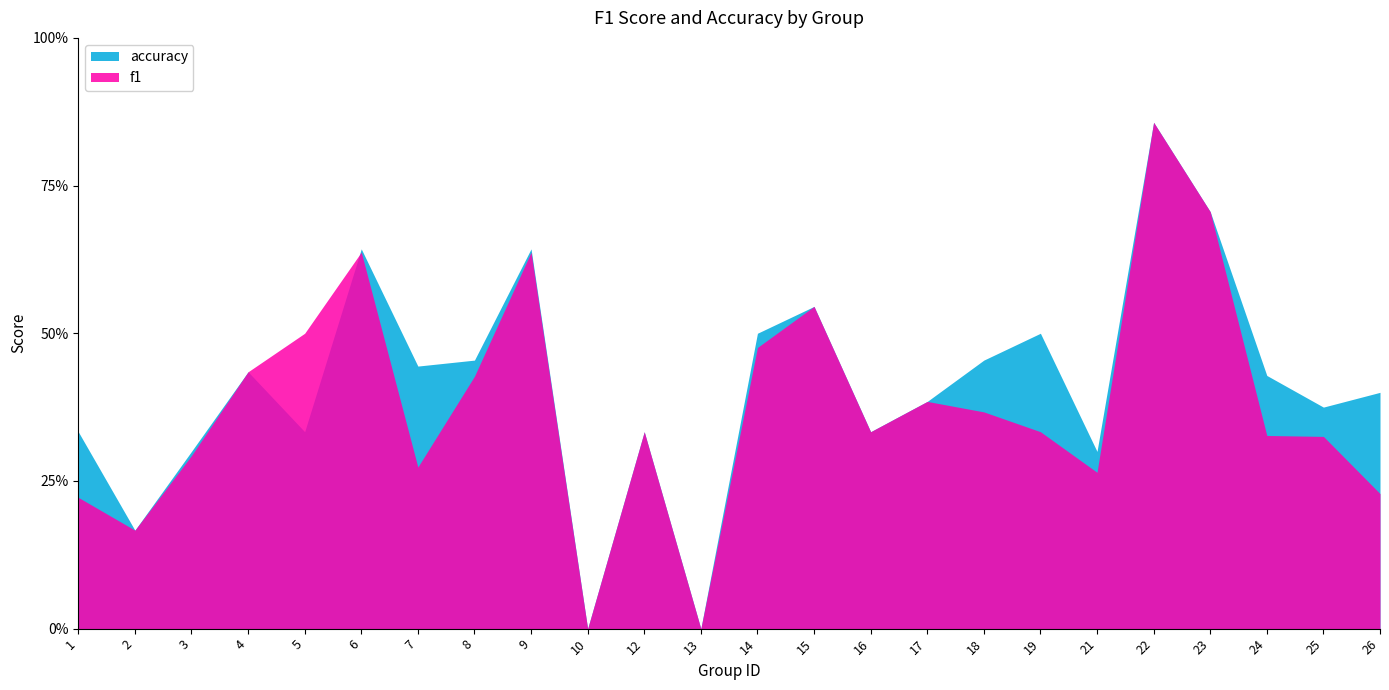

What is the value of the accuracy point at the 15th from the left?

0.3